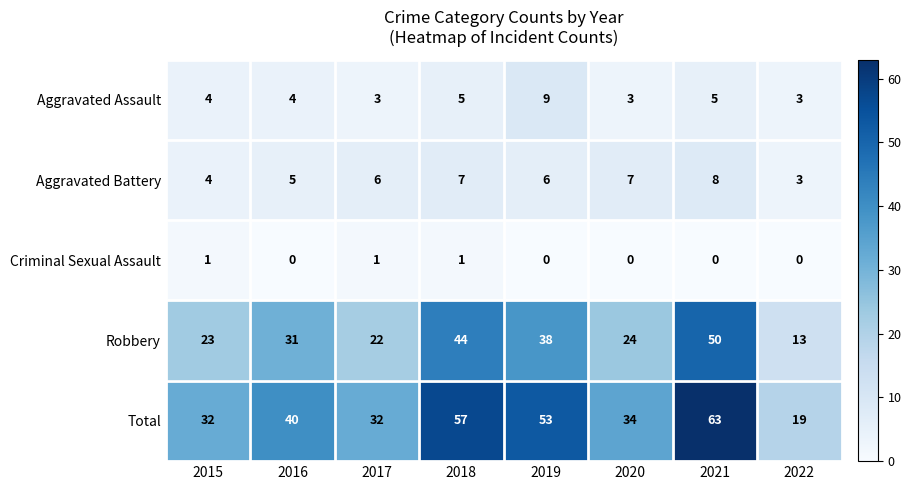

True or false: Aggravated Assault has a value of 5 at 2021.

True